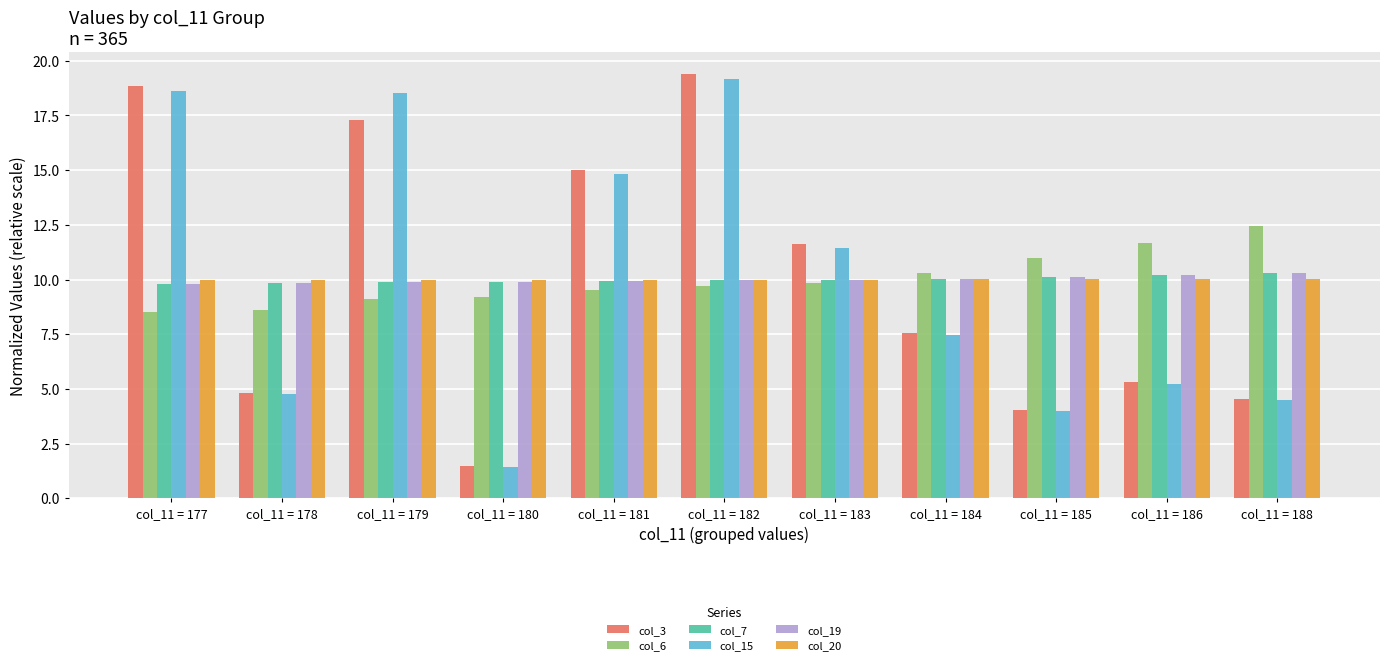

How many bars are there in each group?

6